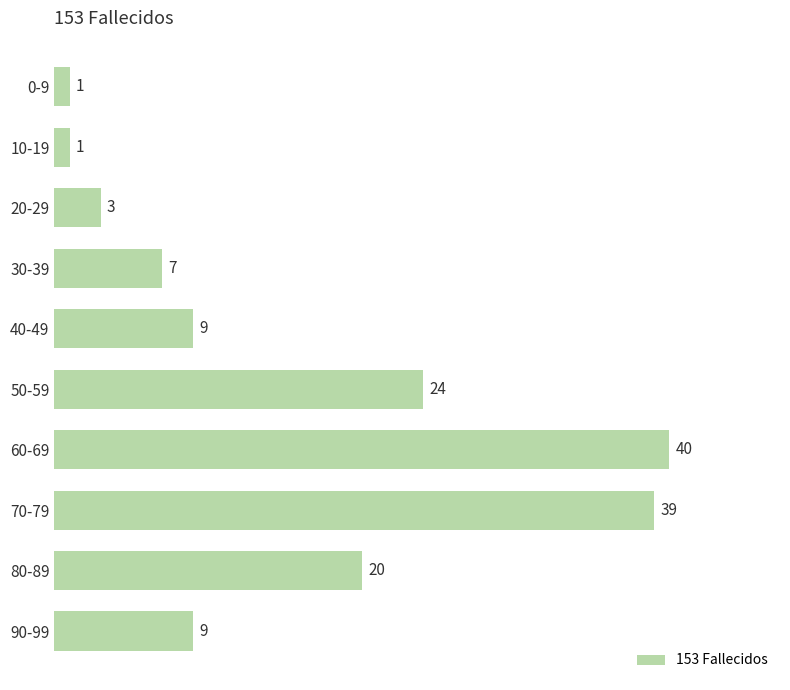

The value at 0-9 is 1. True or false?

True